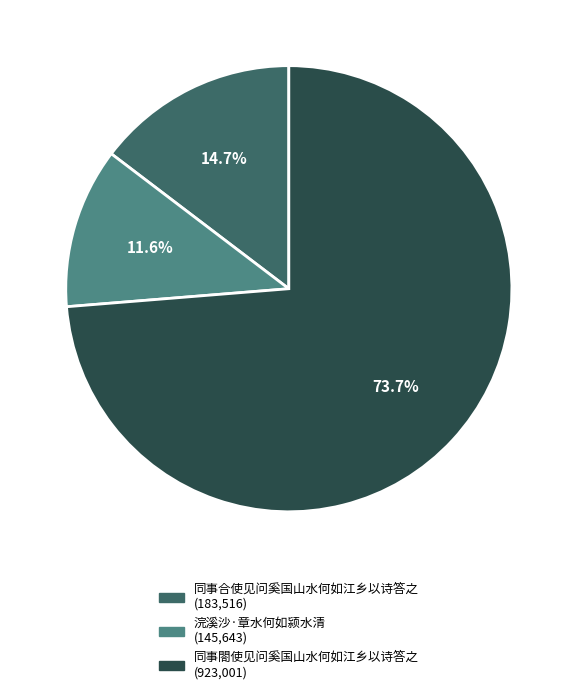

Combined, what portion of the pie is 浣溪沙·章水何如颍水清 and 同事合使见问奚国山水何如江乡以诗答之?

26.3%